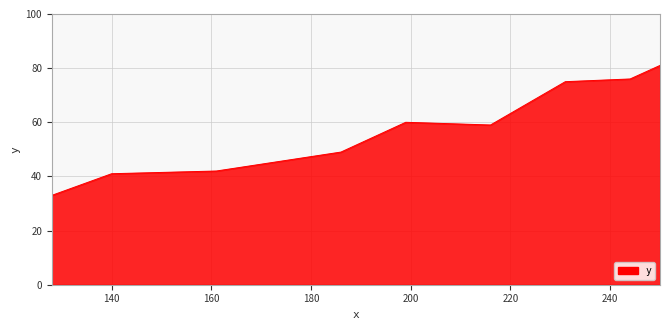

What is the average value?

57